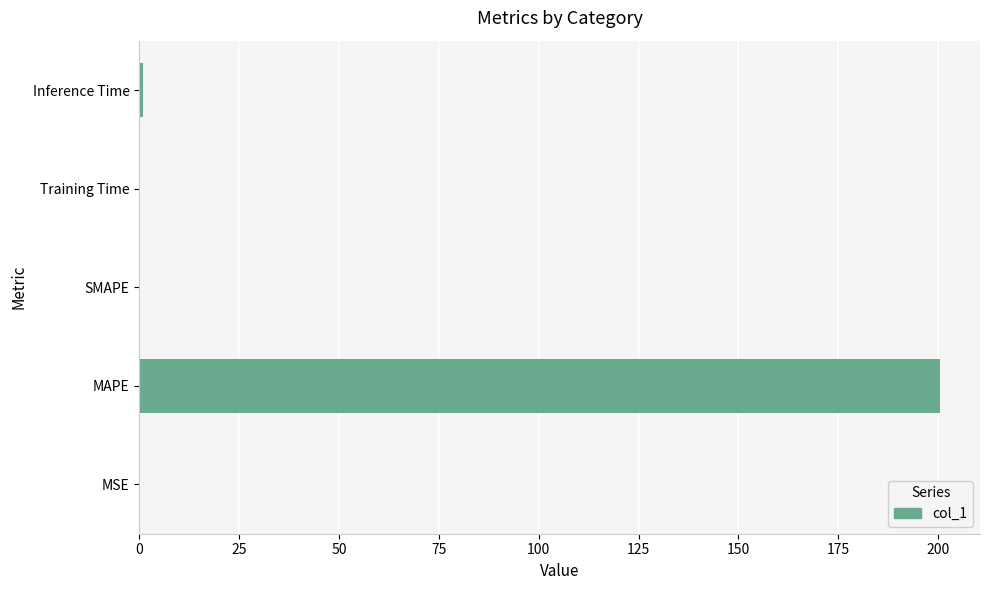

True or false: the data shows 200.5 at MAPE.

True